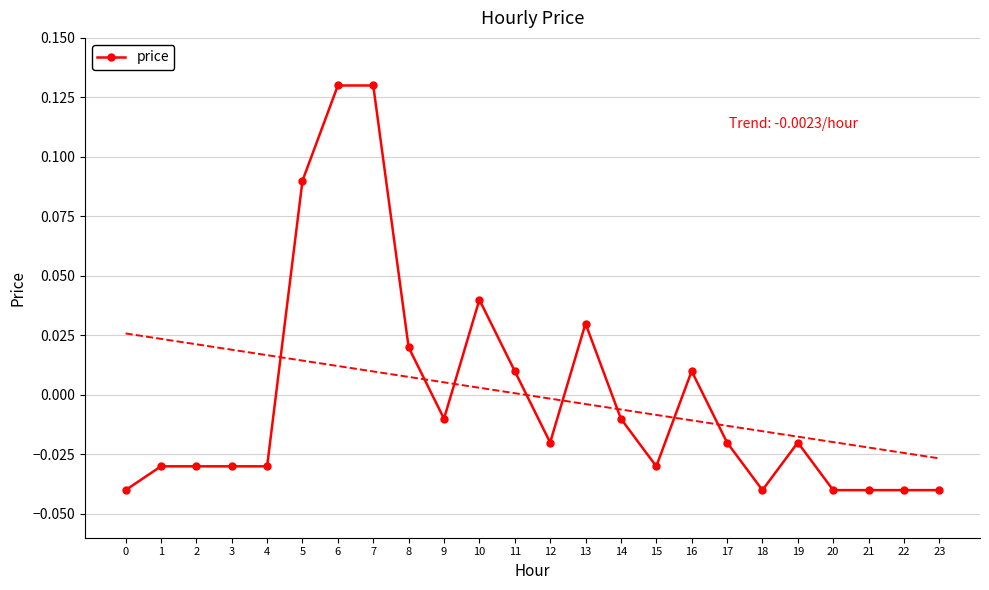

How many values are above zero?

8